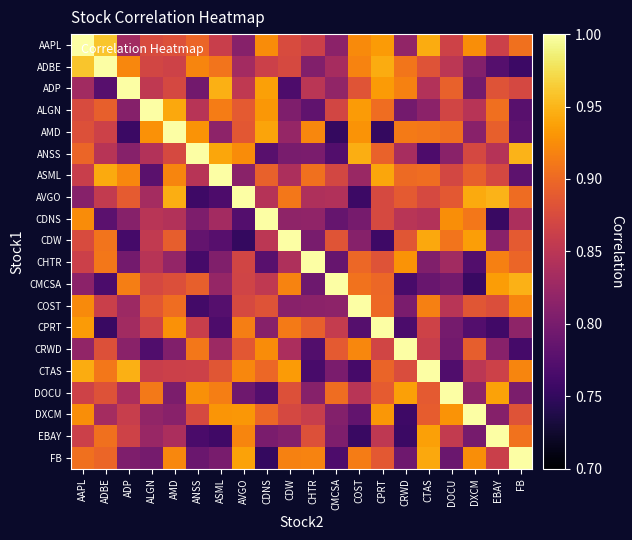

How many categories are shown in the chart?

20